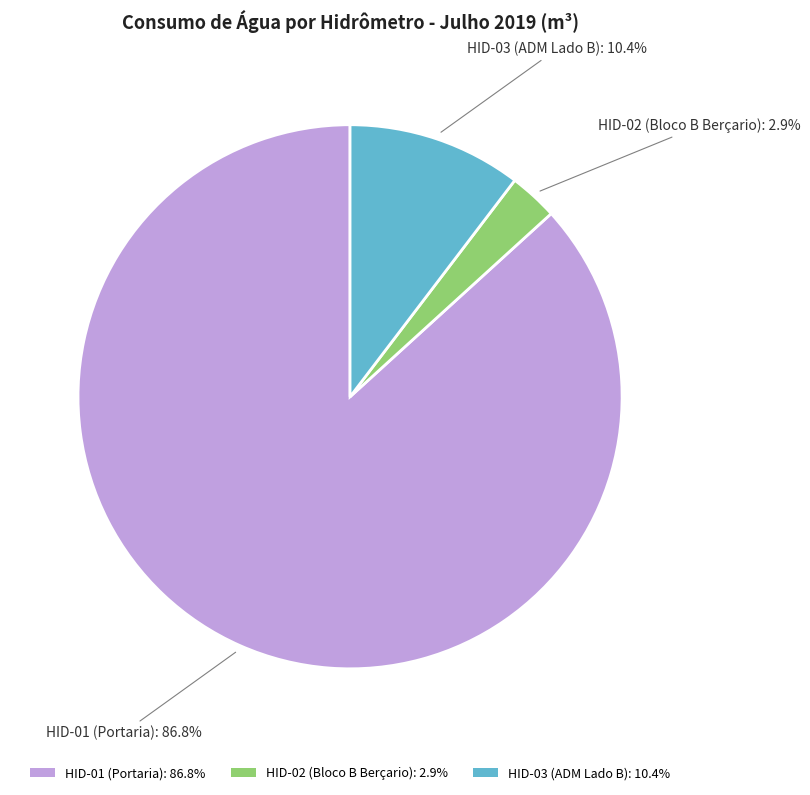

Which slice is the smallest?

HID-02 (Bloco B Berçario)